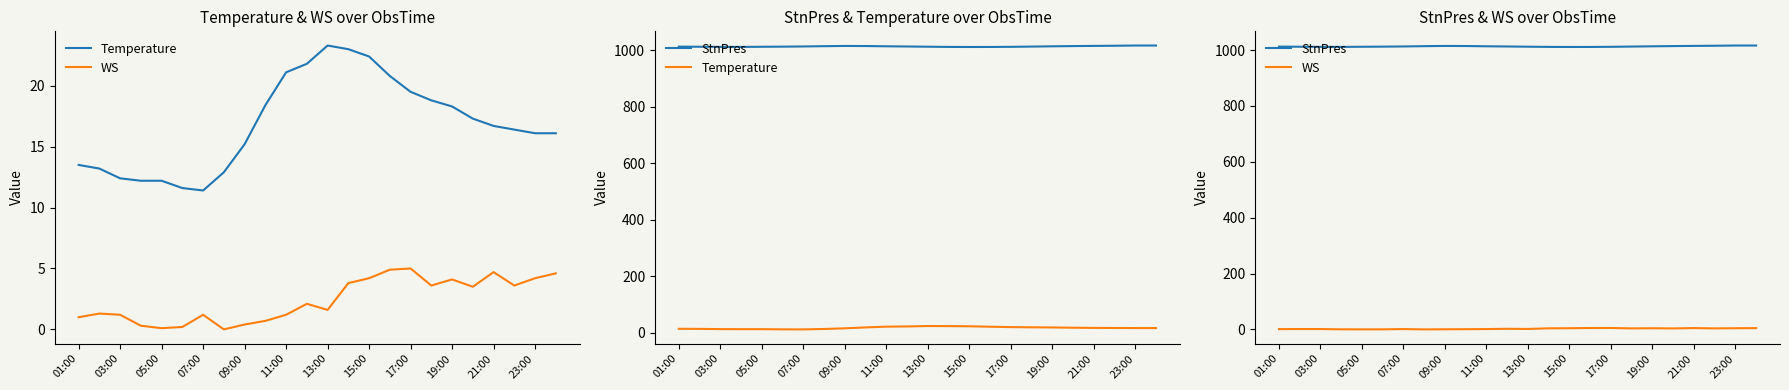

Rank the series by their maximum value, from highest to lowest.

StnPres, Temperature, WS